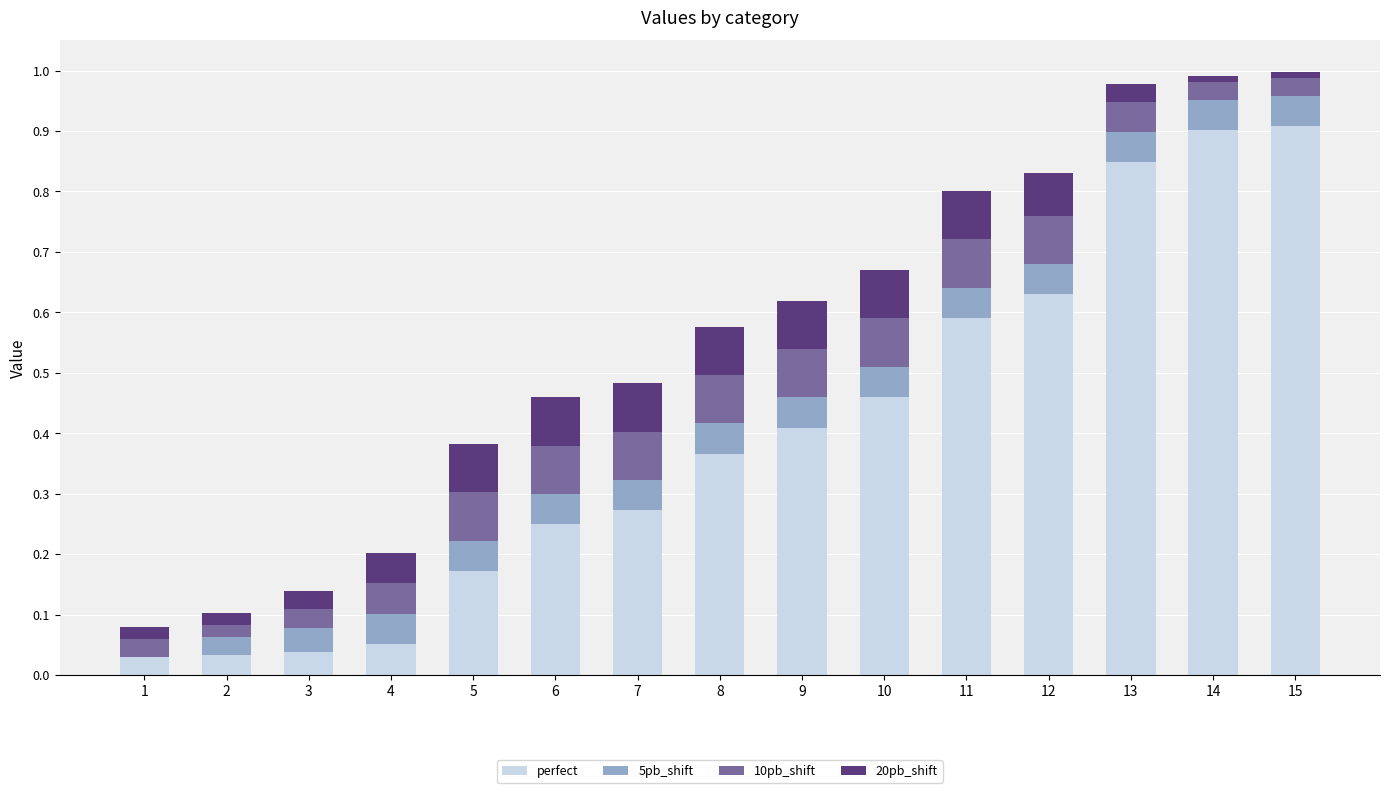

Which series changed the most between 11 and 14?

perfect